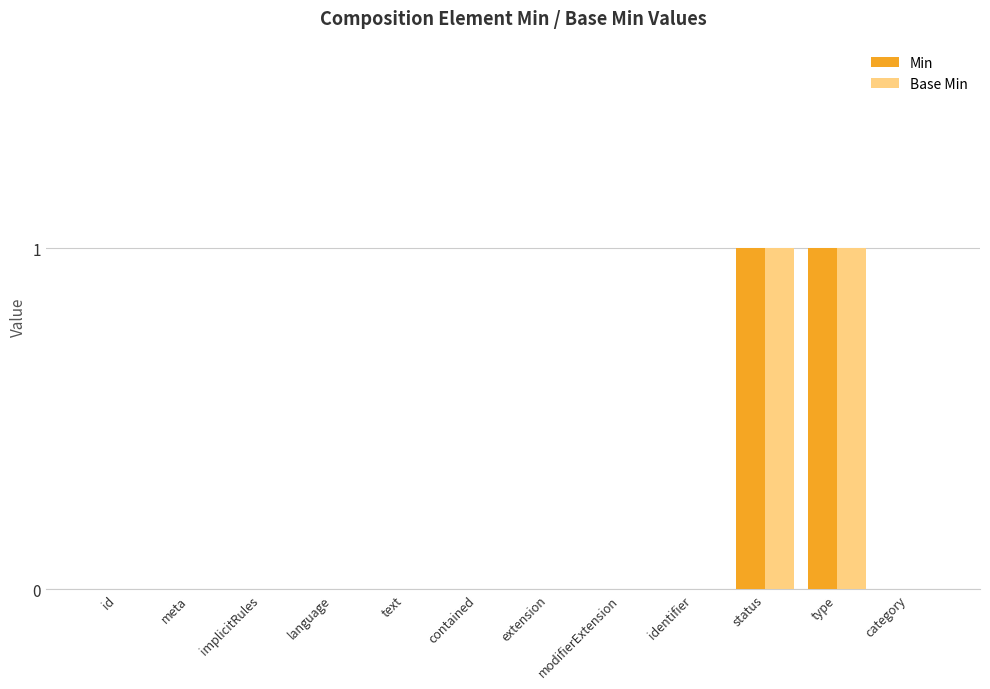

Is it true that Base Min equals -1 at contained?

False